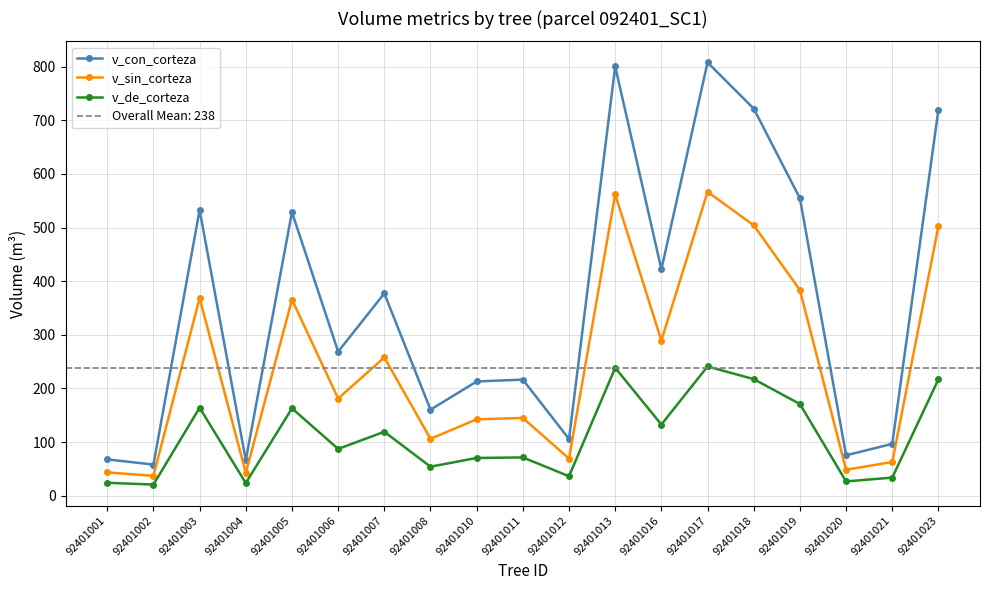

True or false: v_sin_corteza and v_de_corteza intersect in this chart.

False